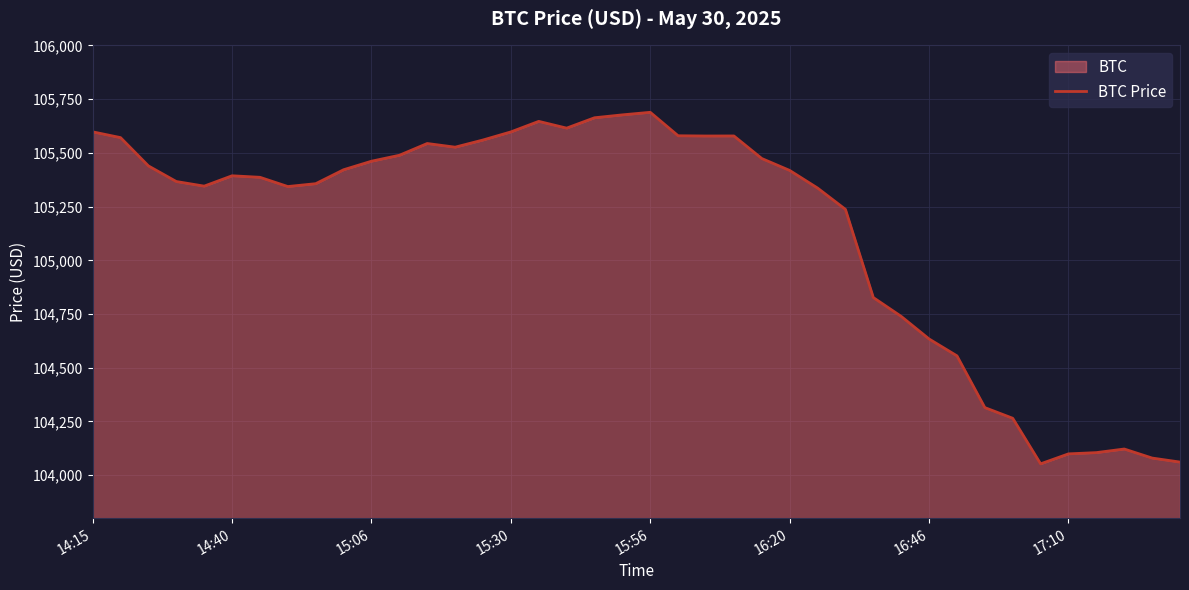

True or false: the data shows 181066.1 at 16:46.

False